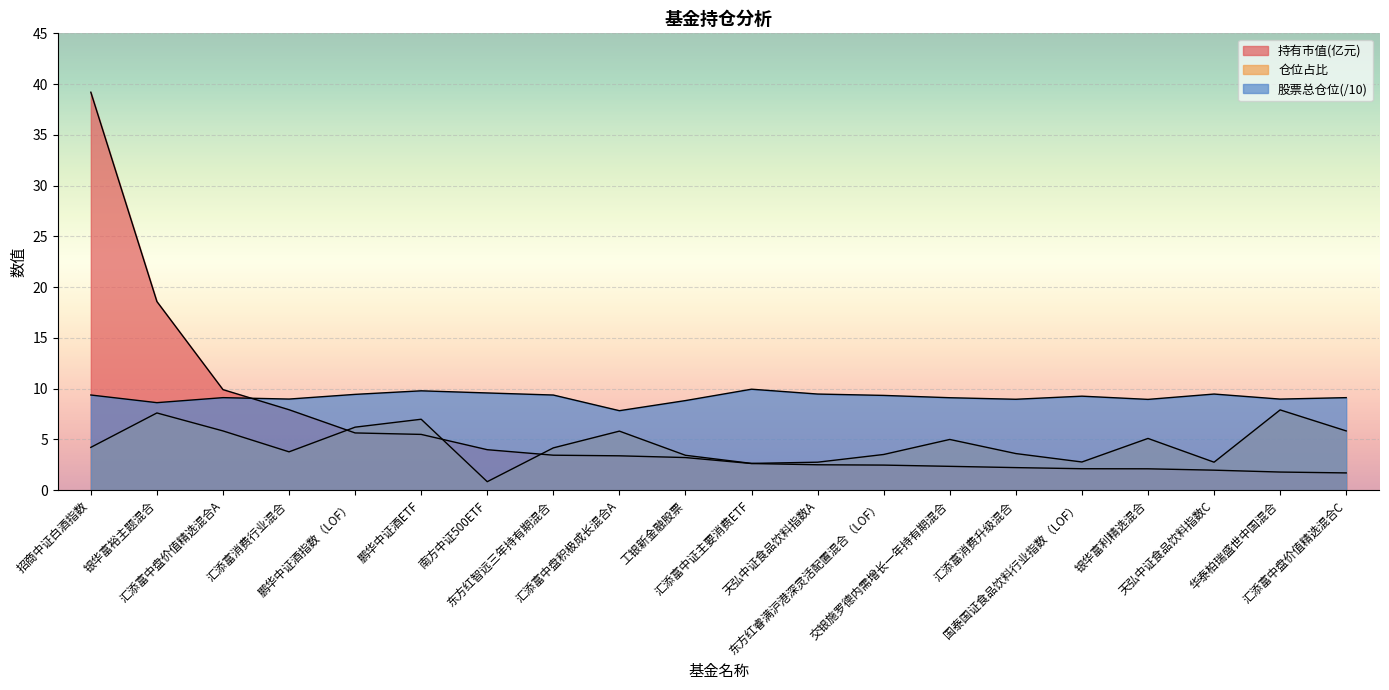

Where is the first local maximum for 股票总仓位?

汇添富中盘价值精选混合A